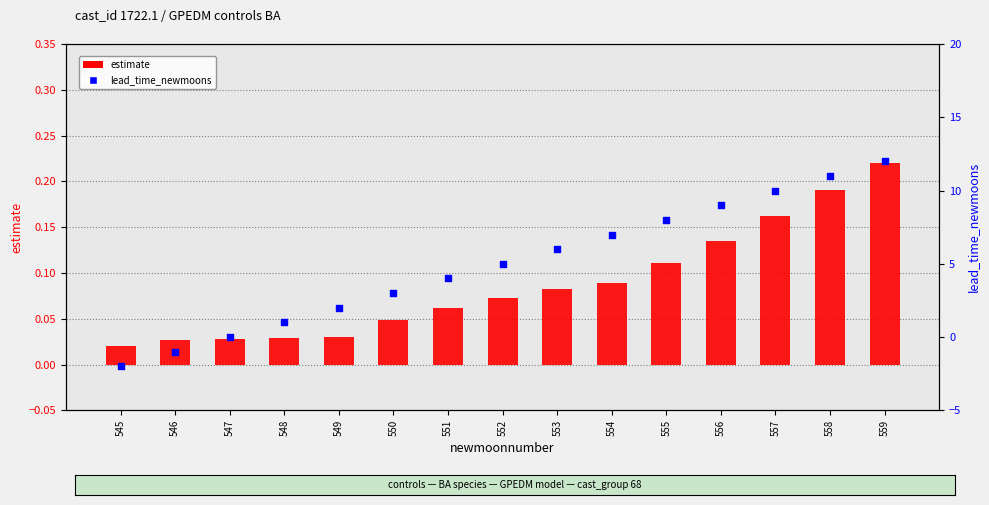

Which series has the widest spread of Y values?

lead_time_newmoons